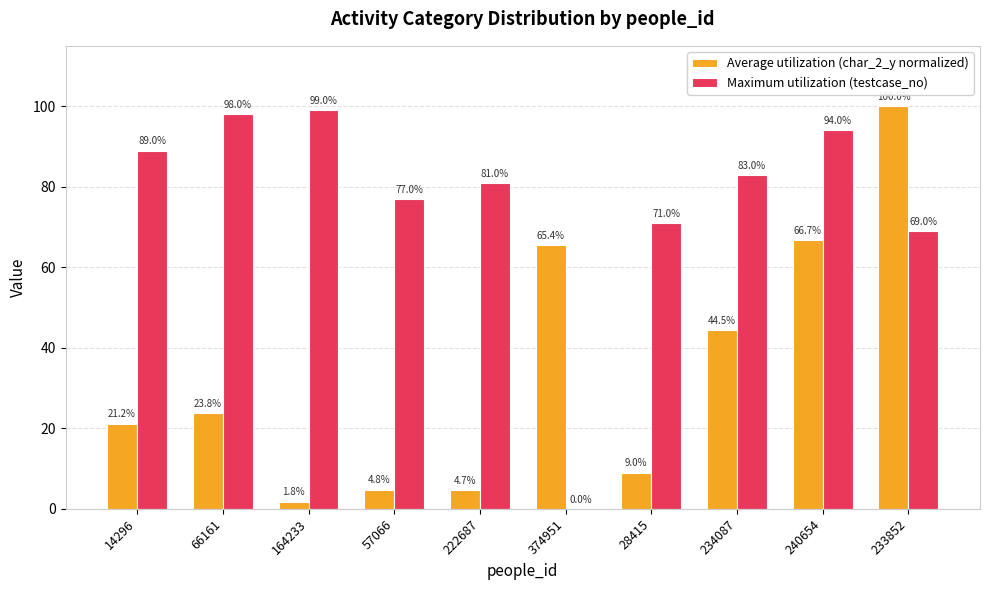

The Average utilization (char_2_y normalized) series shows 56.3 at 233852. True or false?

False